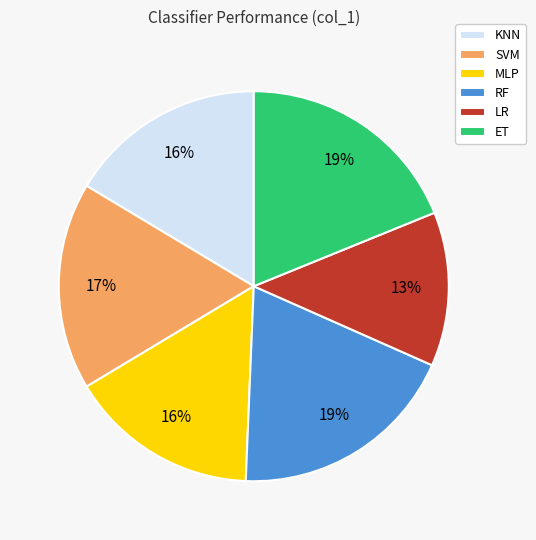

Do KNN and LR together represent more than half of the pie?

No